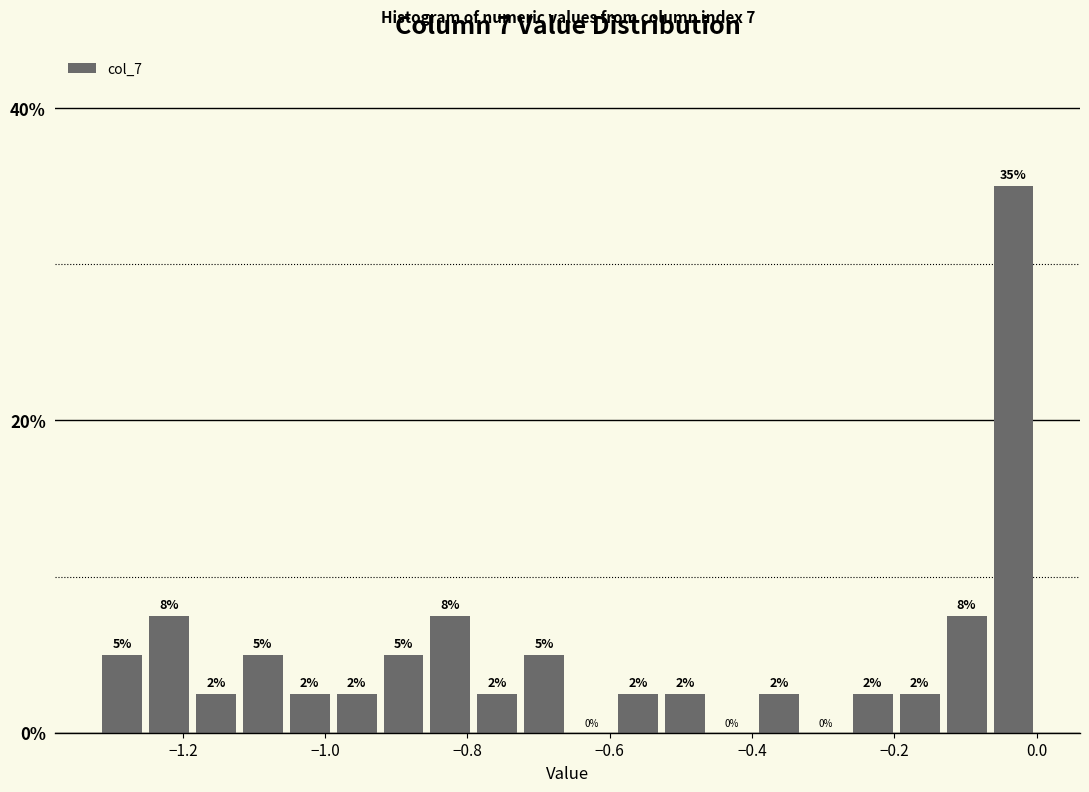

Around what value on the x-axis is the tallest bar? Give the approximate position of its centre, as read against the axis.

-0.04